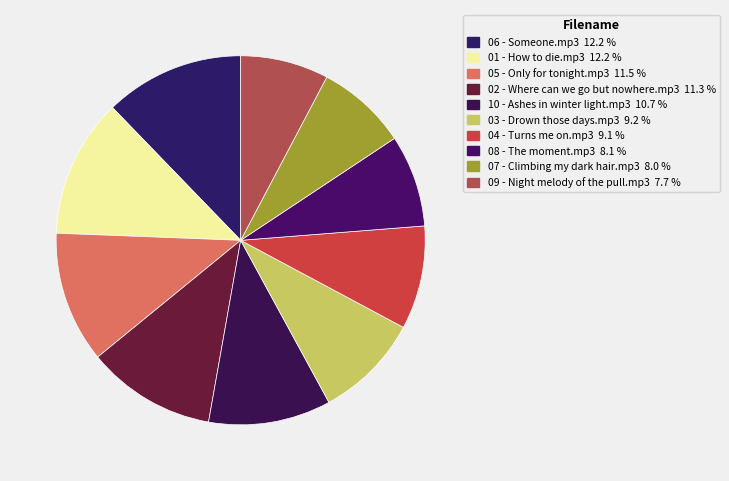

Does 01 - How to die.mp3 account for over 50% of the chart?

No